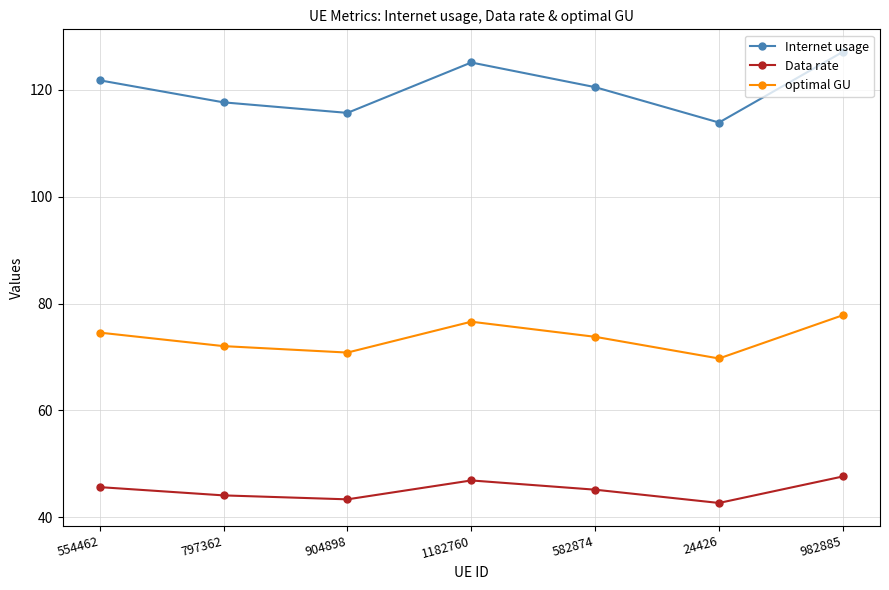

What is the label of the 3rd point from the left?

904898